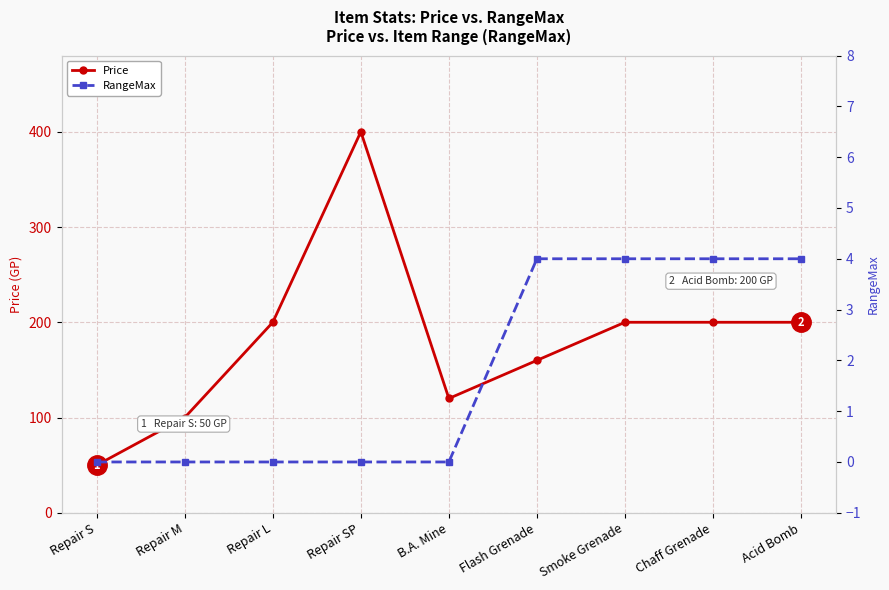

Which series has the largest range (max minus min)?

Price